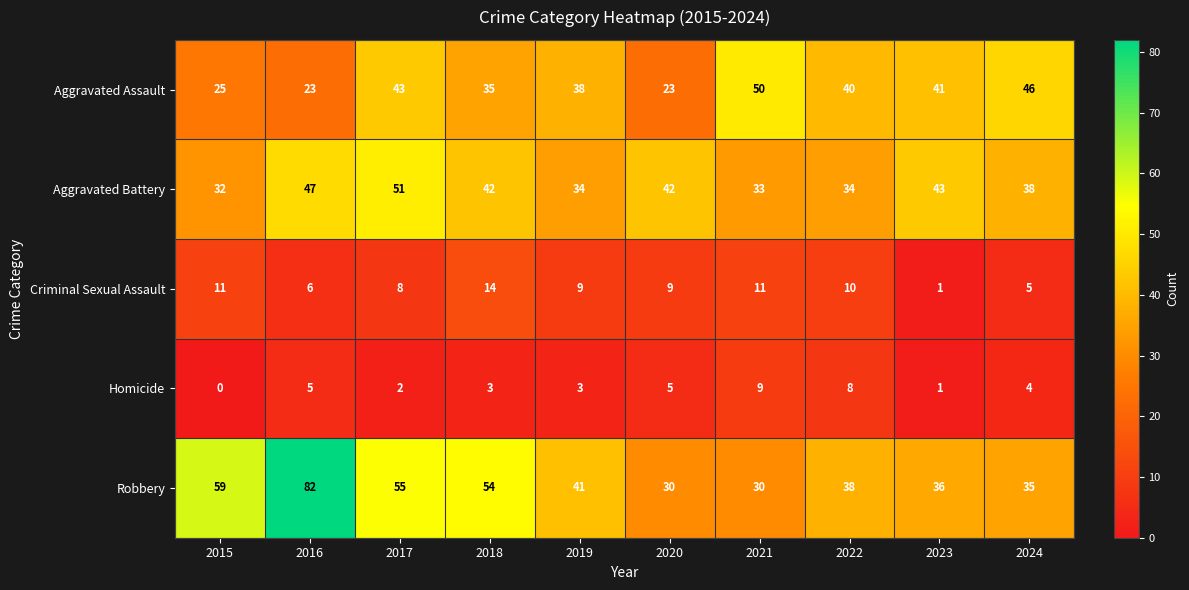

At which label does Aggravated Assault reach its peak?

2021